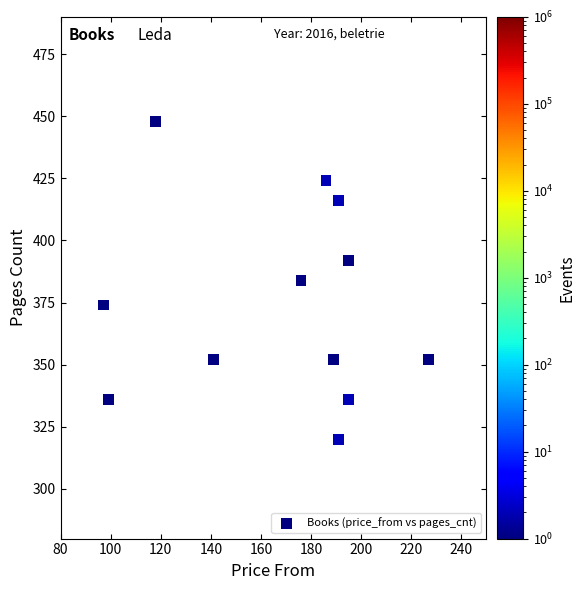

What is the average Y value?

374